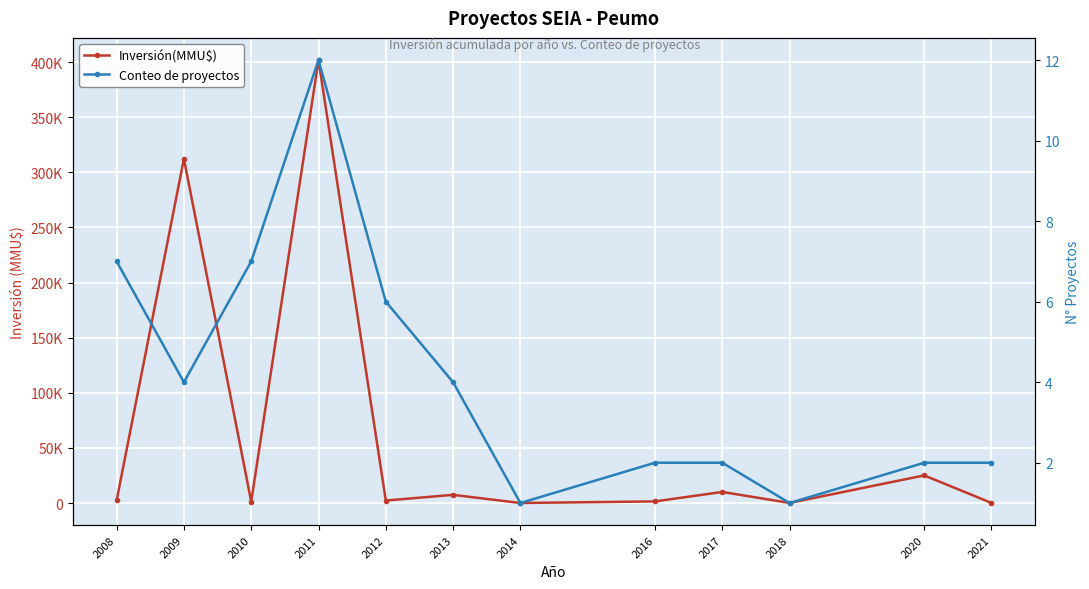

How many times do Inversión(MMU$) and Conteo de proyectos cross each other?

2